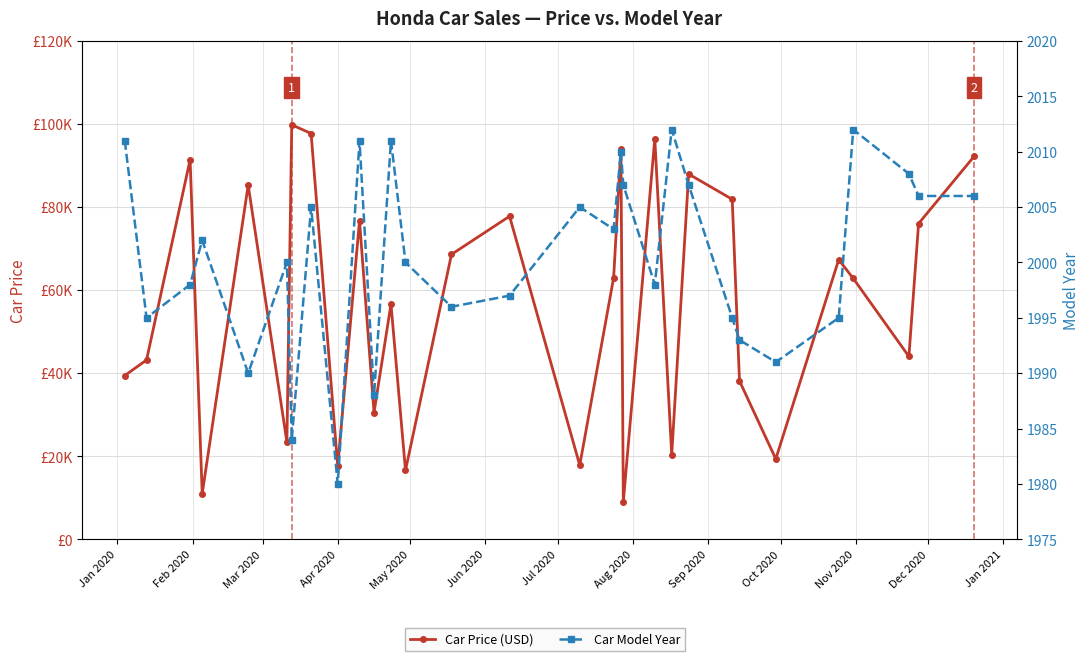

In Car Model Year, how many points are lower than both neighbors (excluding endpoints)?

9